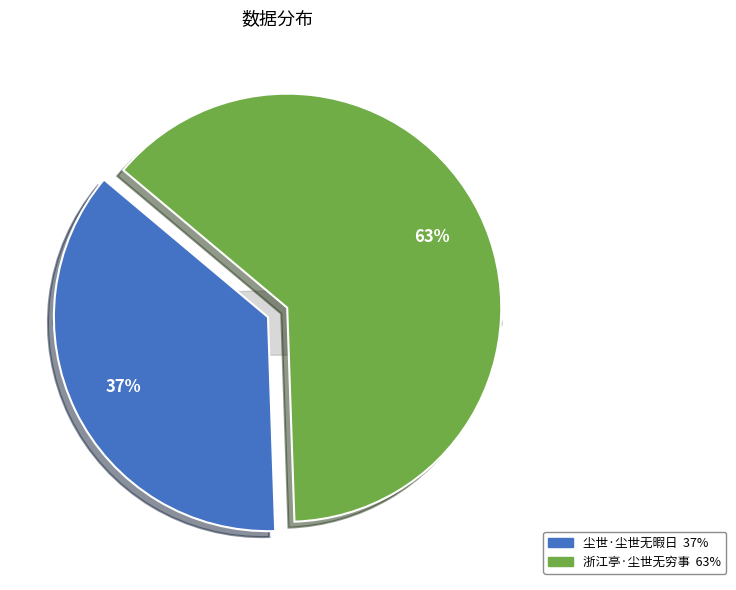

To the nearest percent, what is the combined percentage of 浙江亭·尘世无穷事 and 尘世·尘世无暇日?

100%